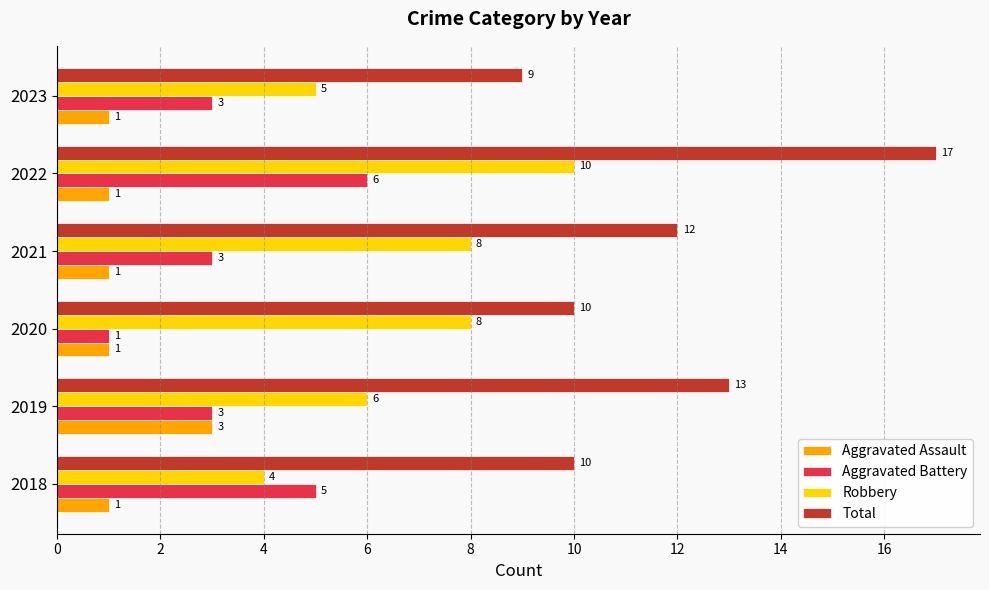

What is the average value of the Robbery series?

7